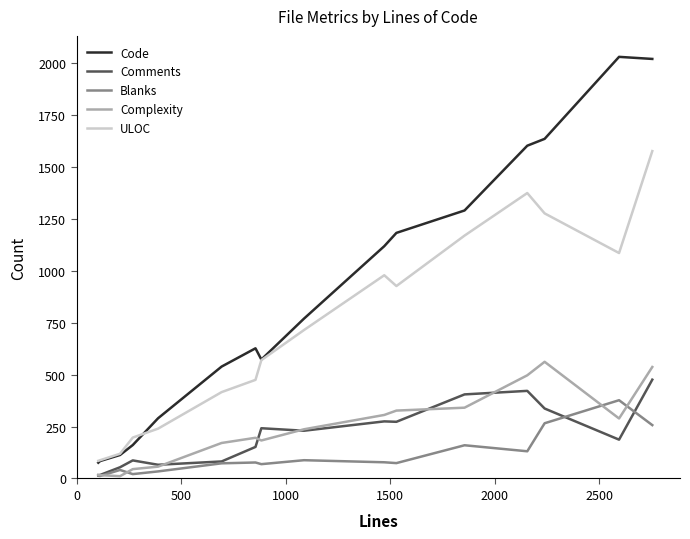

Which series has the largest total across all categories?

Code